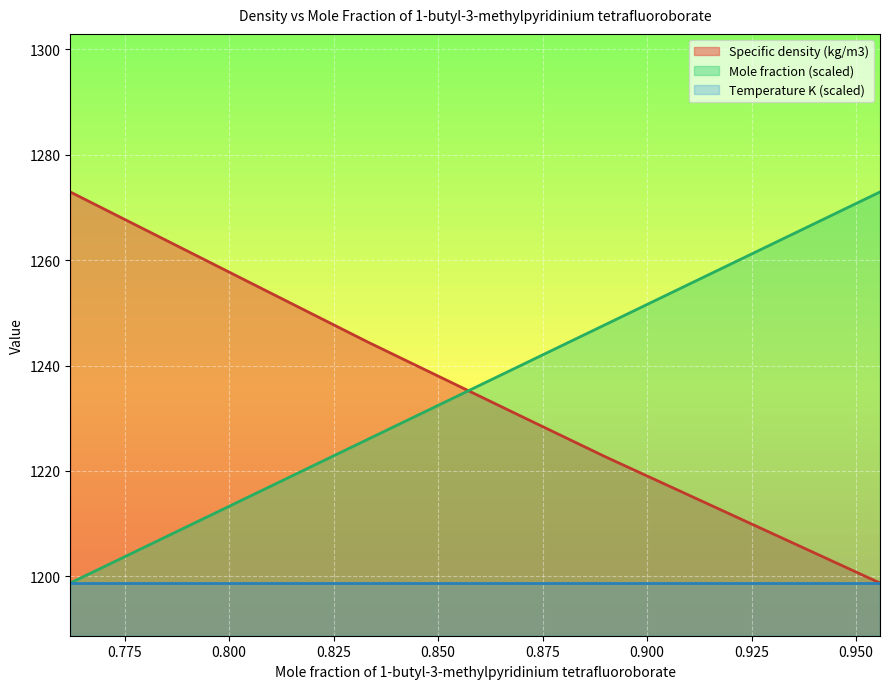

What is the difference between the maximum and minimum values in the Mole fraction series?

74.2